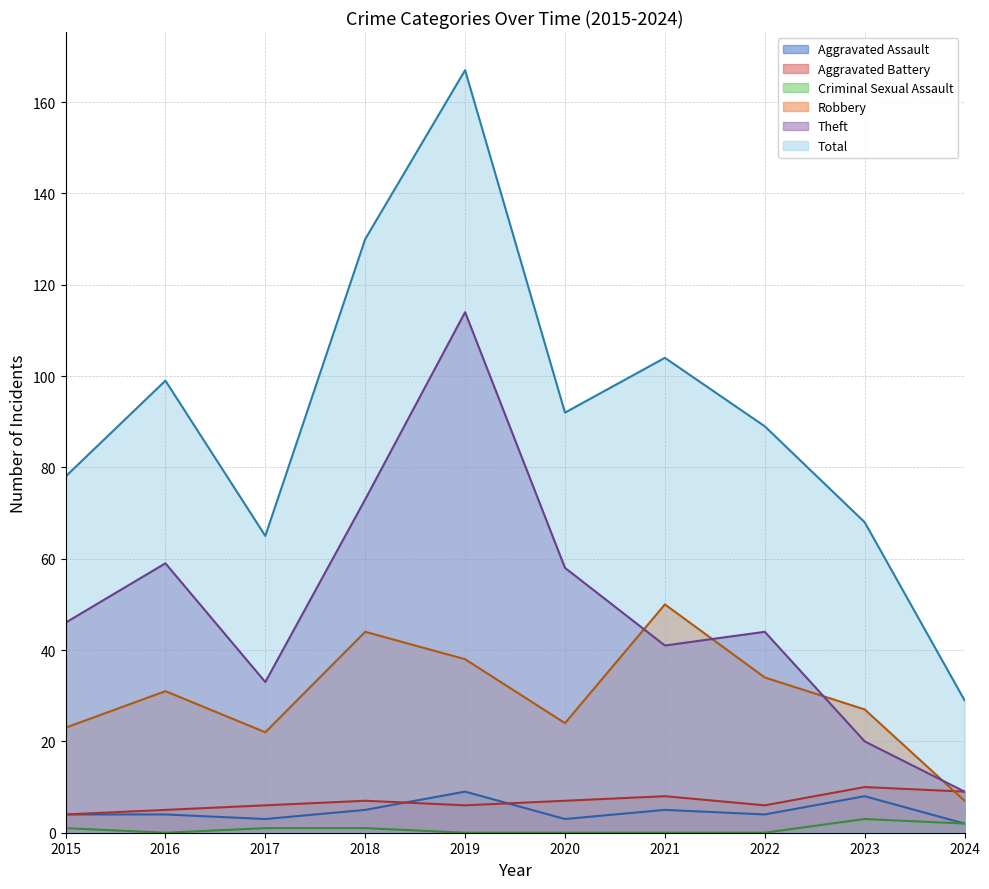

Which series has the widest spread of values?

Total